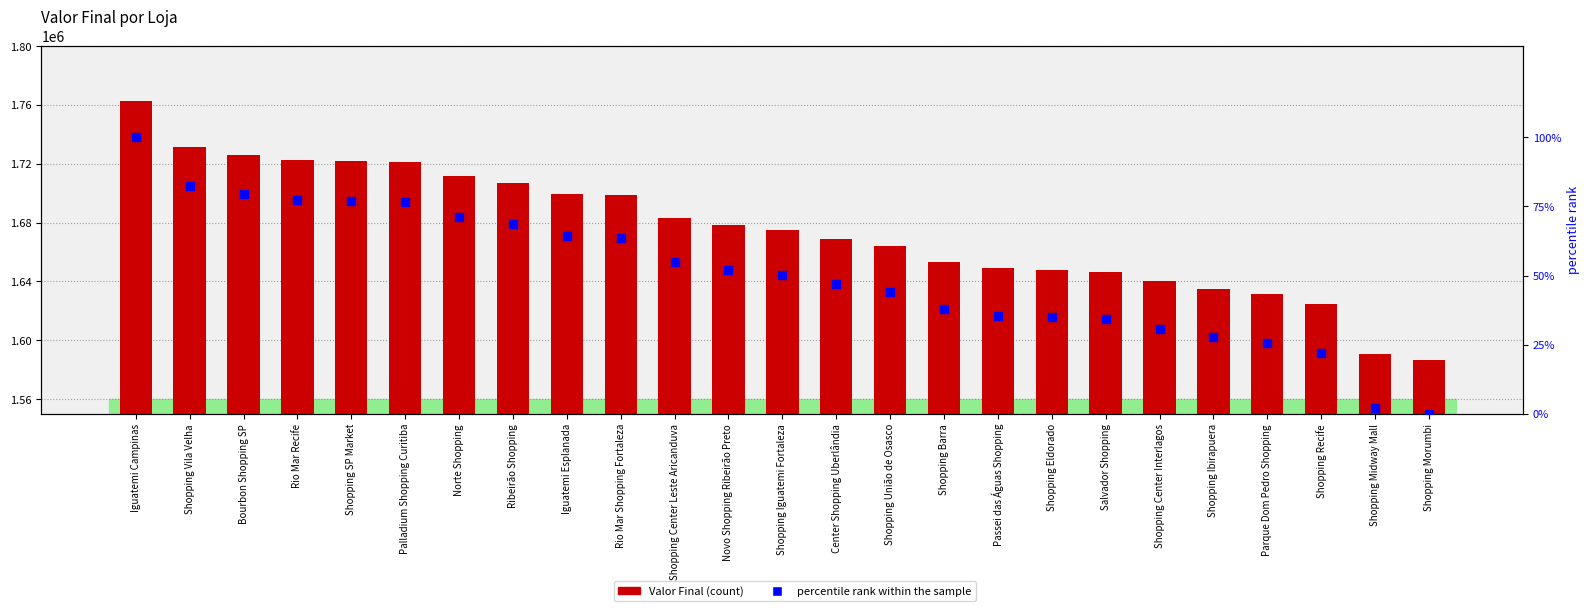

Which series has the largest total across all categories?

Valor Final